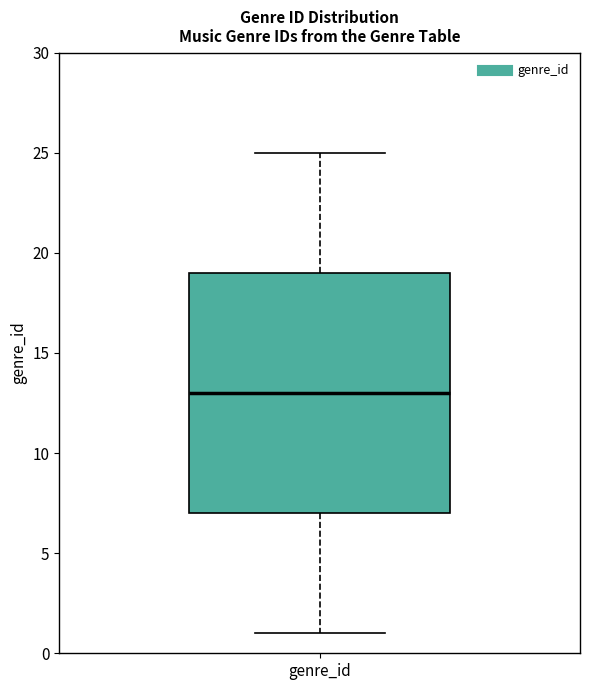

Read this box plot against the y-axis: the position of the median line, the range covered by the box, and the ends of both whiskers. The values are not printed on the chart, so give them approximately, as read against the axis.

median 13, box 7 to 19, whiskers 1 to 25